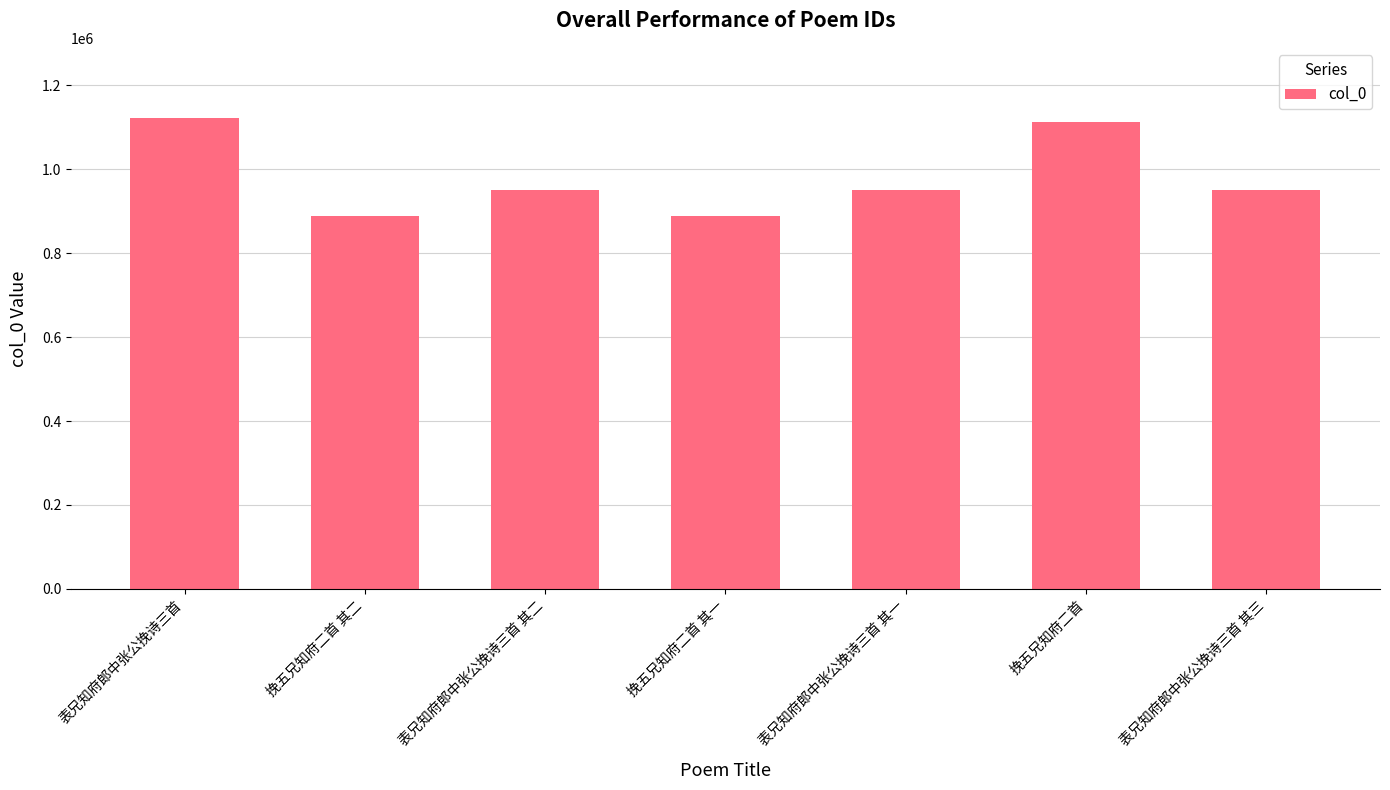

What is the value of the 2nd bar from the left?

889329